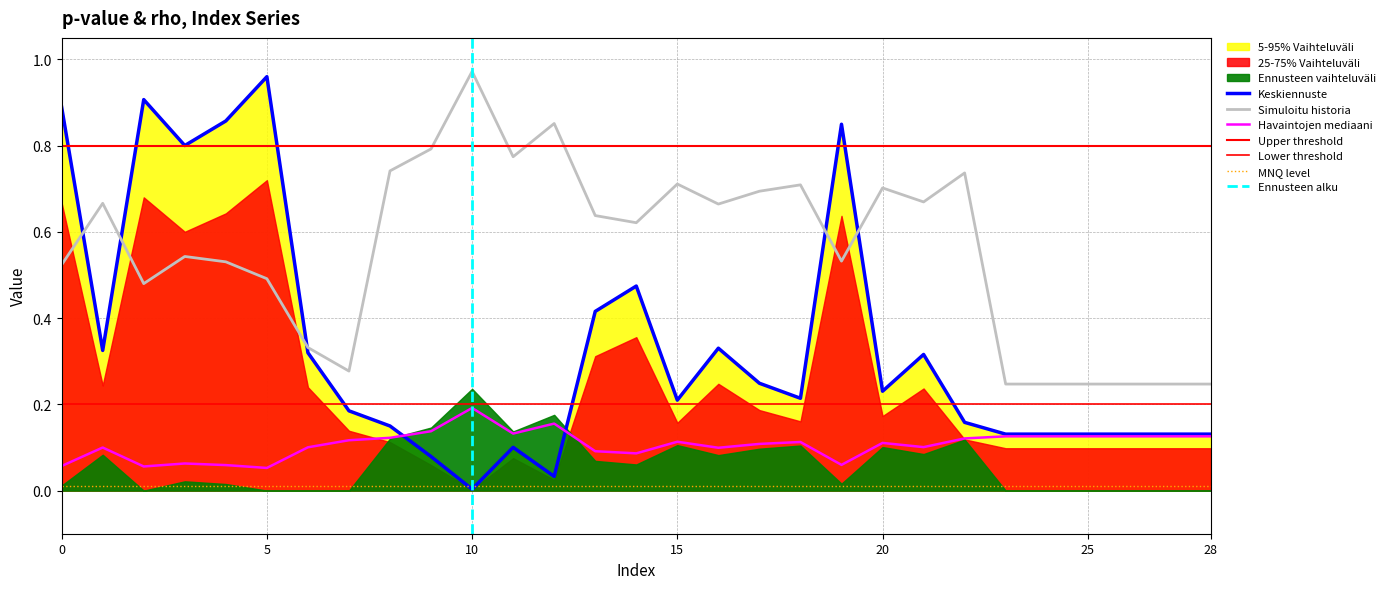

Reading right to left, what are all the values shown in this chart?

pvalue: 0.1	0.1	0.1	0.1	0.1	0.1	0.2	0.3	0.2	0.8	0.2	0.2	0.3	0.2	0.5	0.4	0.0	0.1	0.0	0.1	0.1	0.2	0.3	1.0	0.9	0.8	0.9	0.3	0.9
rho: 0.2	0.2	0.2	0.2	0.2	0.2	0.7	0.7	0.7	0.5	0.7	0.7	0.7	0.7	0.6	0.6	0.9	0.8	1.0	0.8	0.7	0.3	0.3	0.5	0.5	0.5	0.5	0.7	0.5